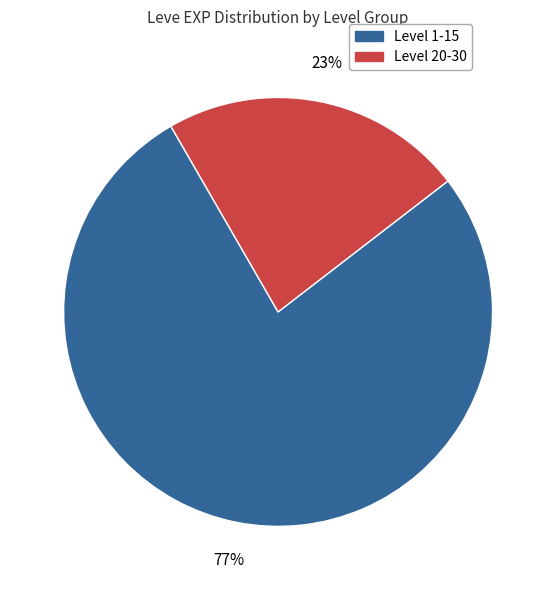

To the nearest percent, what is the average slice percentage?

50%